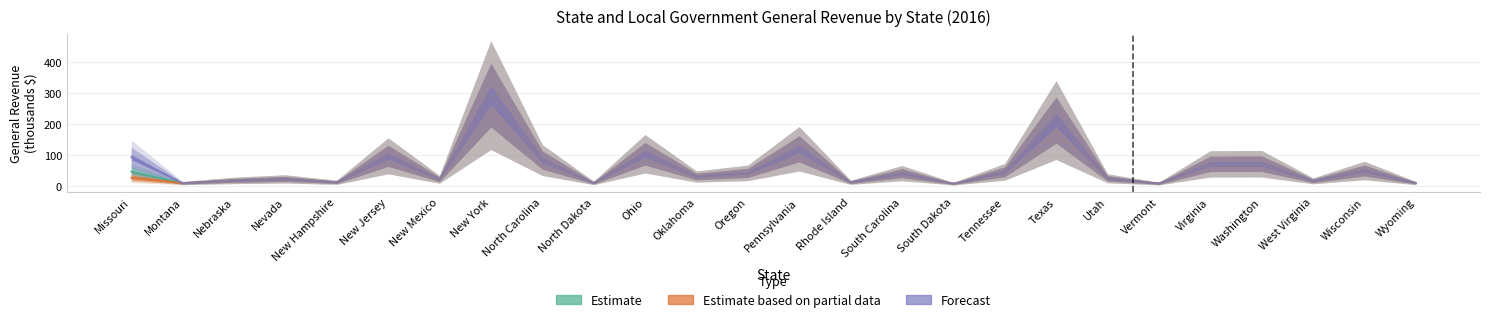

What position from the left is Oklahoma?

12